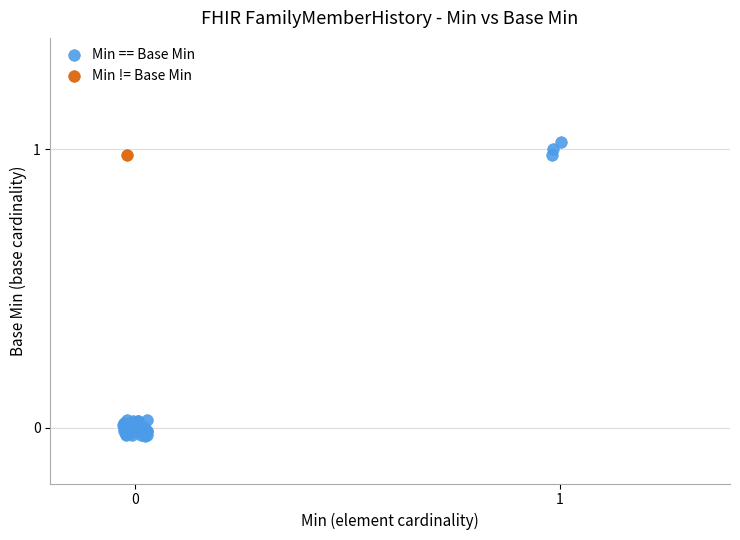

What are all the series names shown in the legend?

Min == Base Min, Min != Base Min